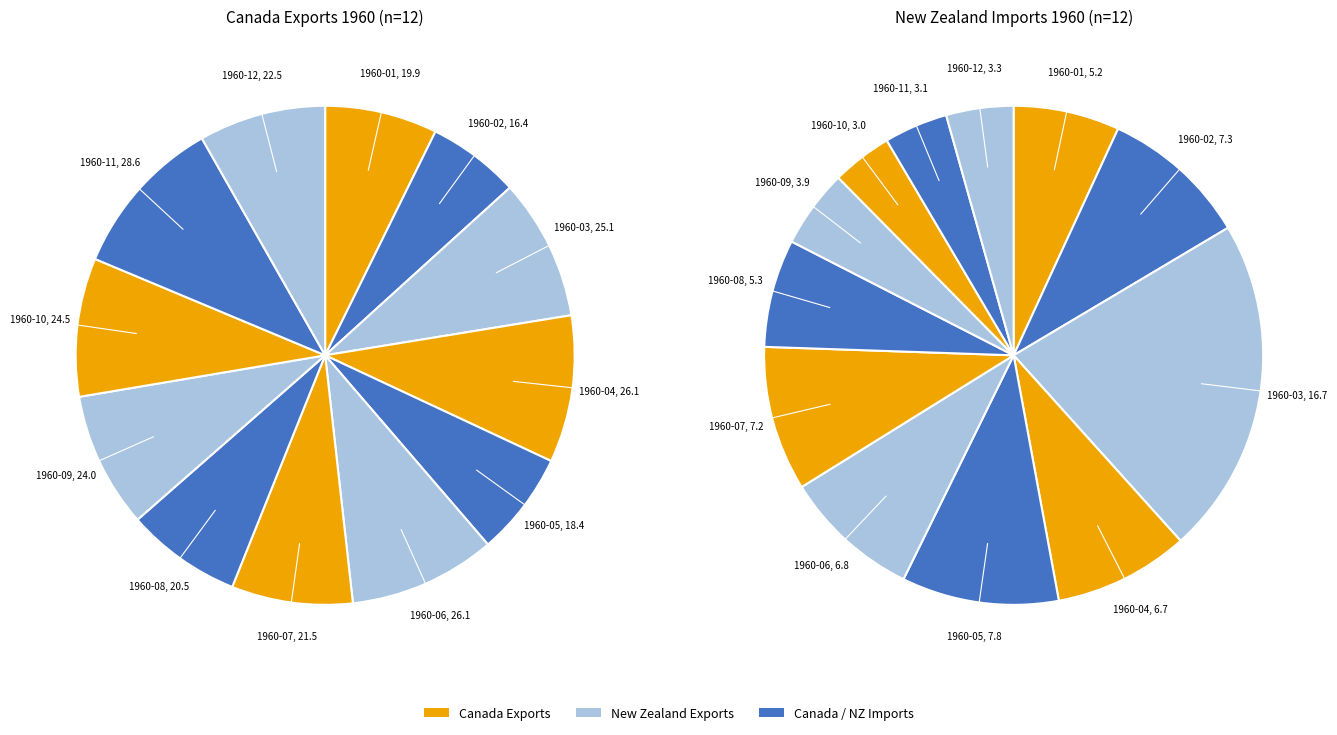

Do 1960-01 and 1960-06 together represent more than half of the pie?

No